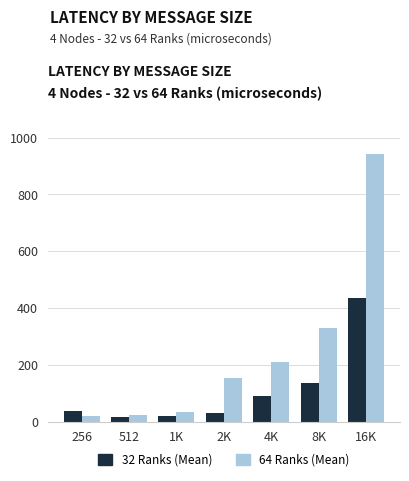

What is the label of the 6th bar from the left?

8K